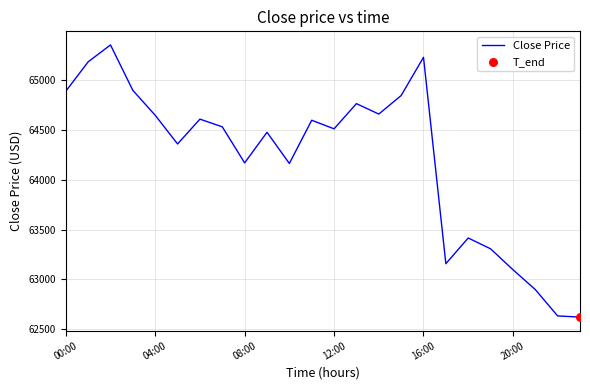

What is the difference between the maximum and minimum values?

2732.0